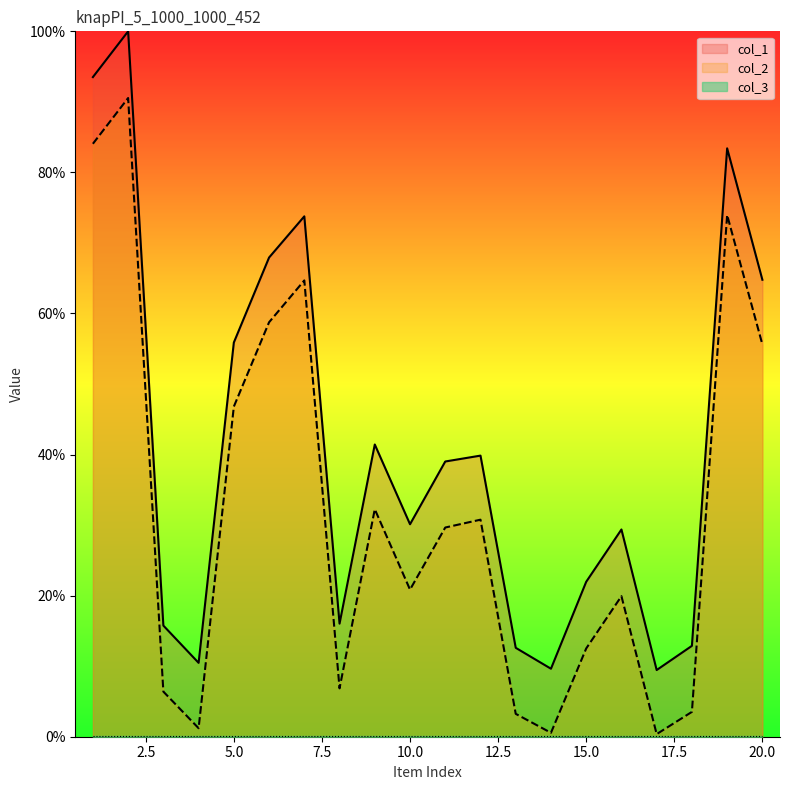

True or false: col_2 has a value of 26.0 at 5.0.

False